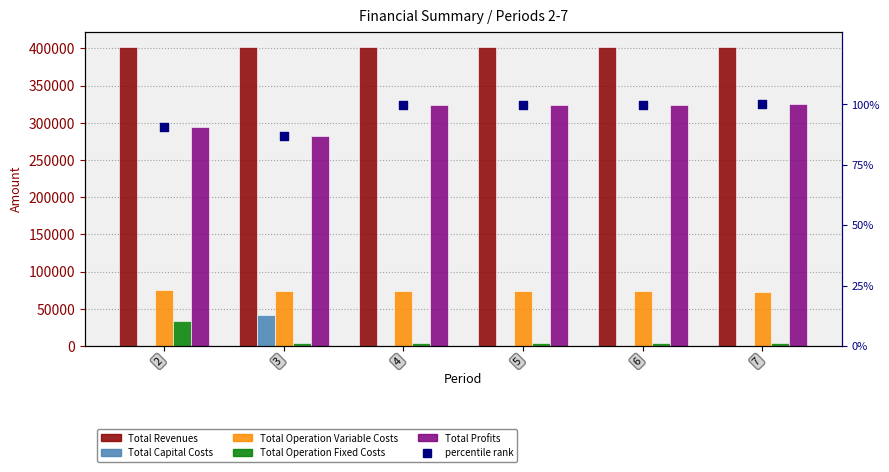

At which category is the sum across all series the highest?

7